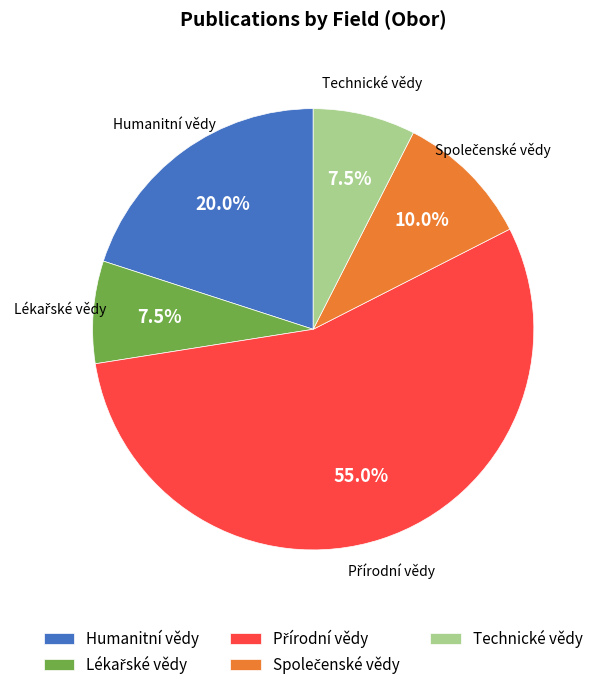

Does any single category account for the majority?

Yes